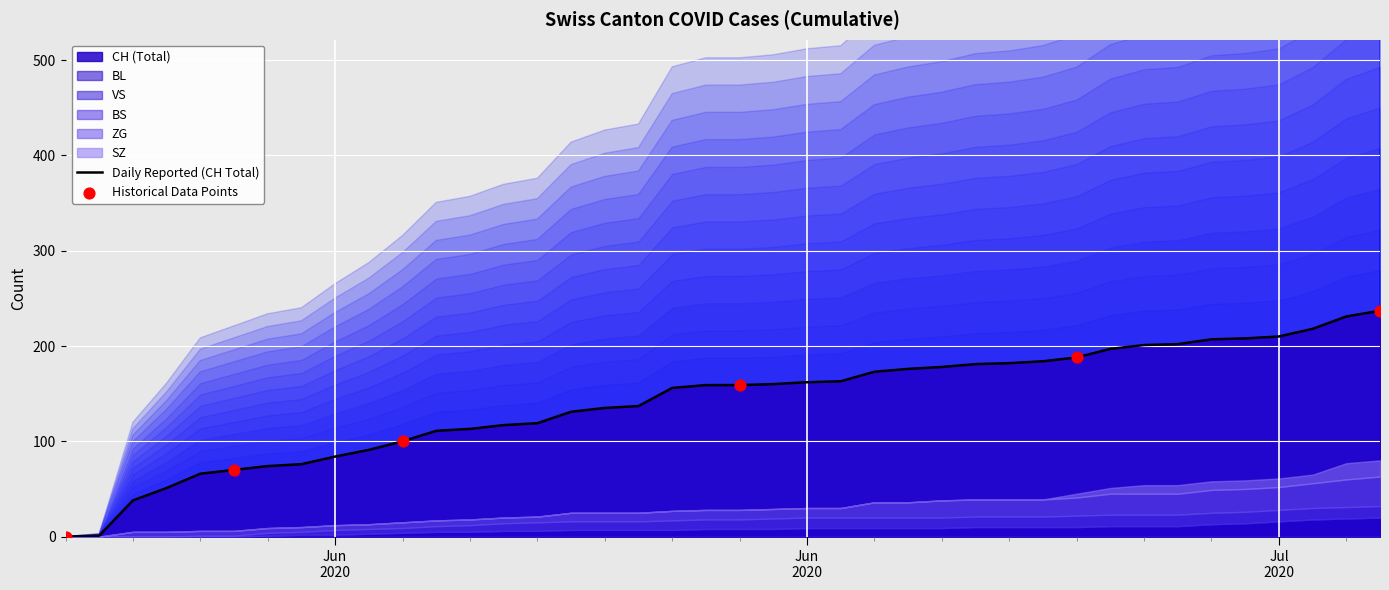

Which series has the largest Y range (max minus min)?

CH